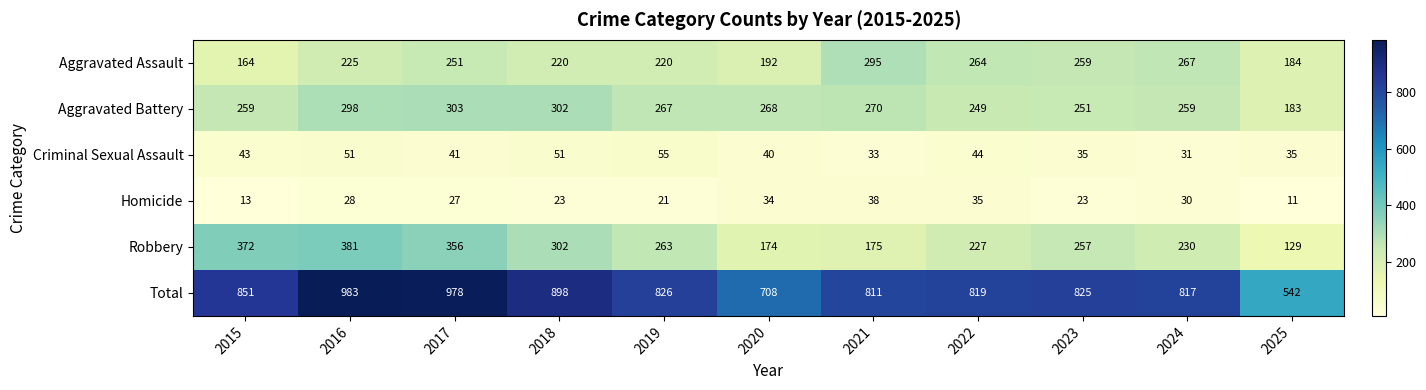

What is the maximum value for Total?

983